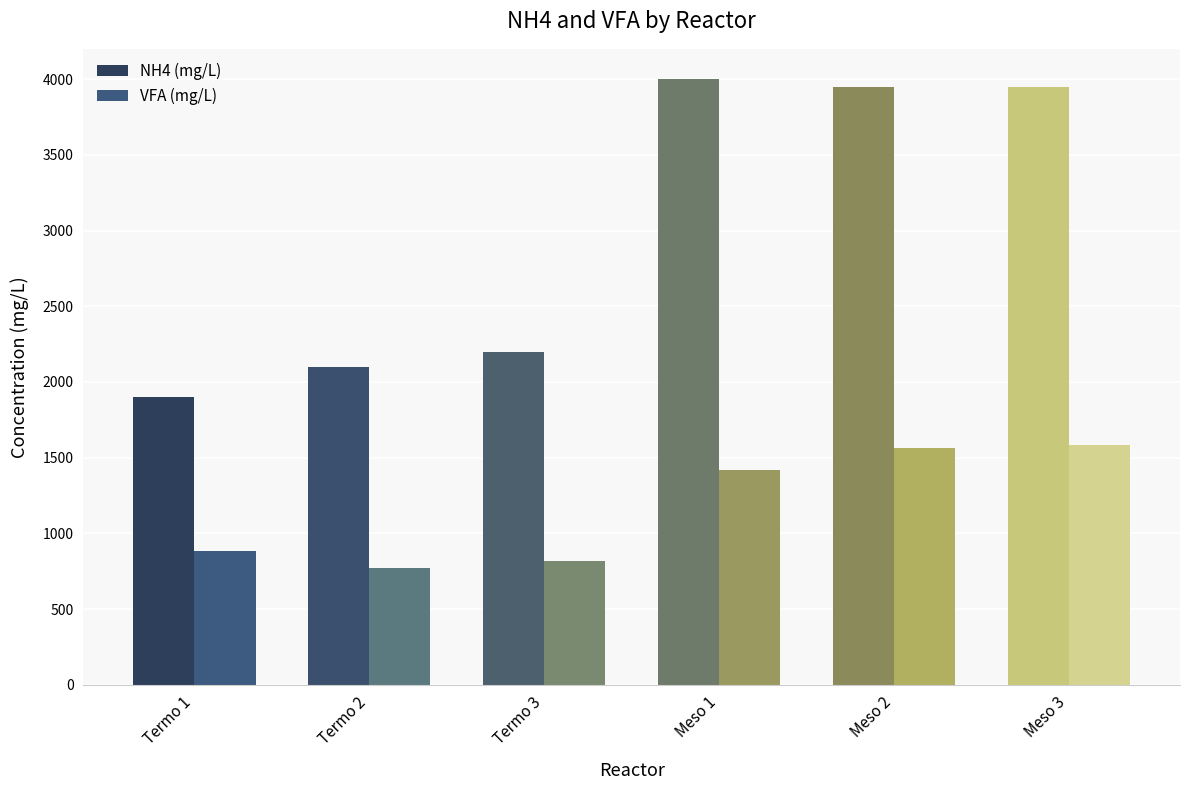

The value of NH4 (mg/L) at Termo 3 is 3855.8. True or false?

False